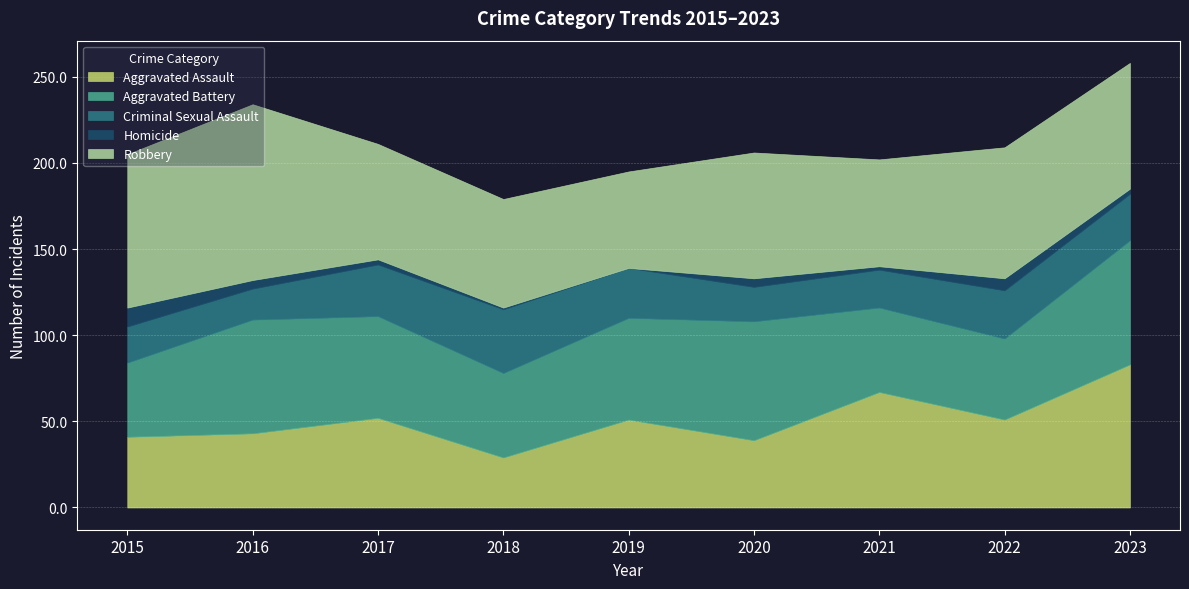

What is the greatest value displayed?

102